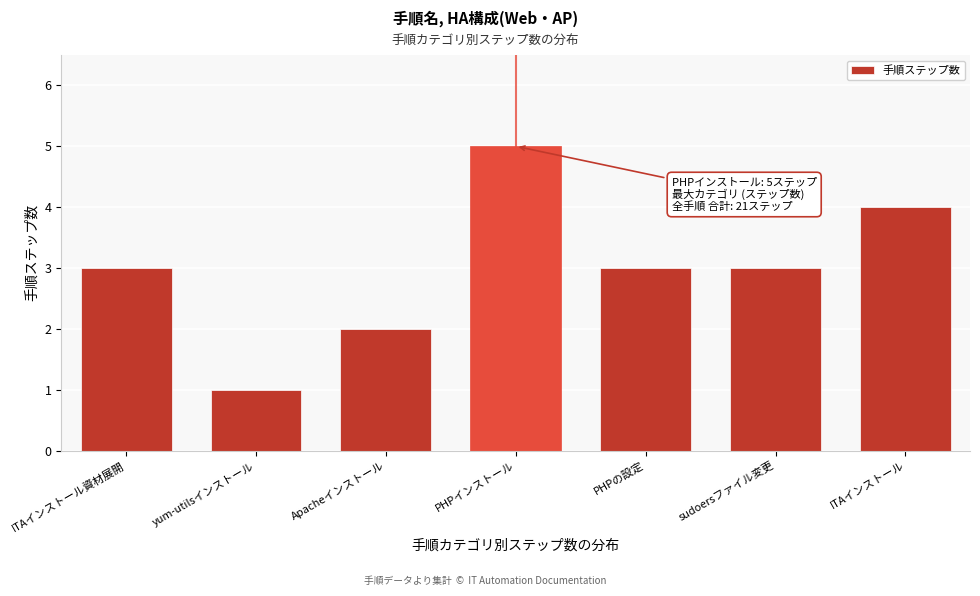

Reading left to right, what are all the values shown in this chart?

3	1	2	5	3	3	4